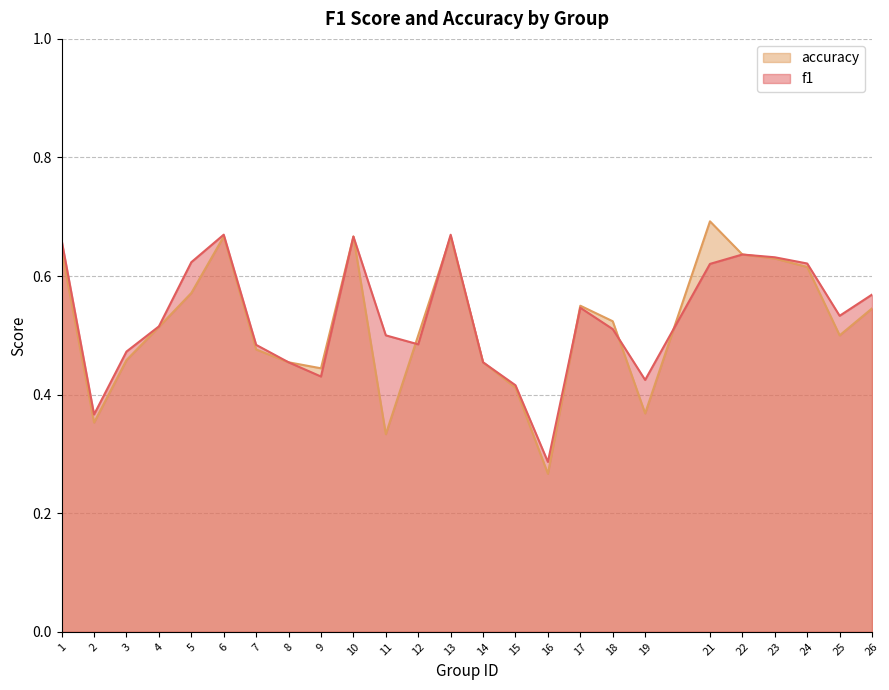

What is the total value across all series at 1?

1.3